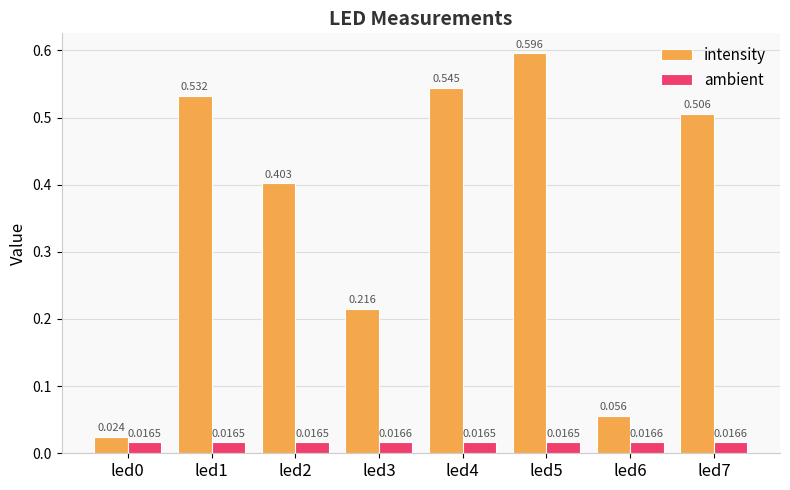

What are all the series names shown in the legend?

intensity, ambient